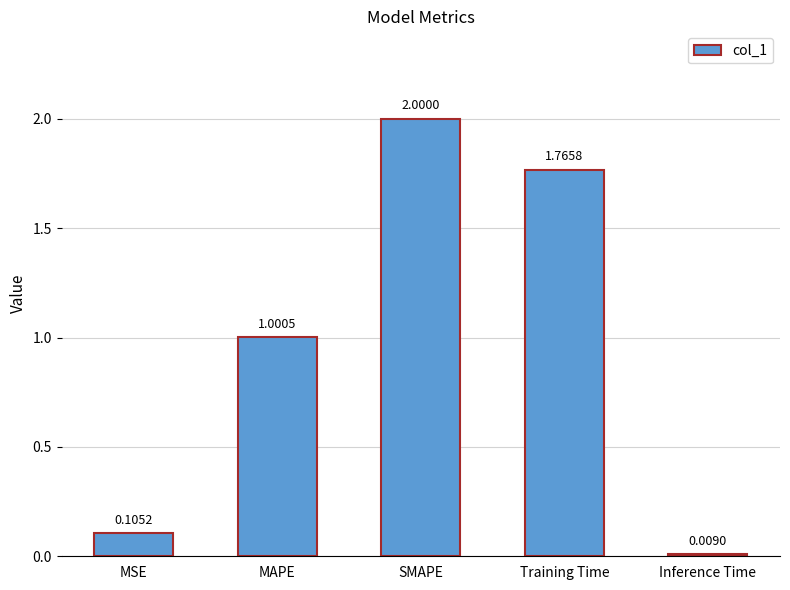

Does the chart contain any negative values?

No